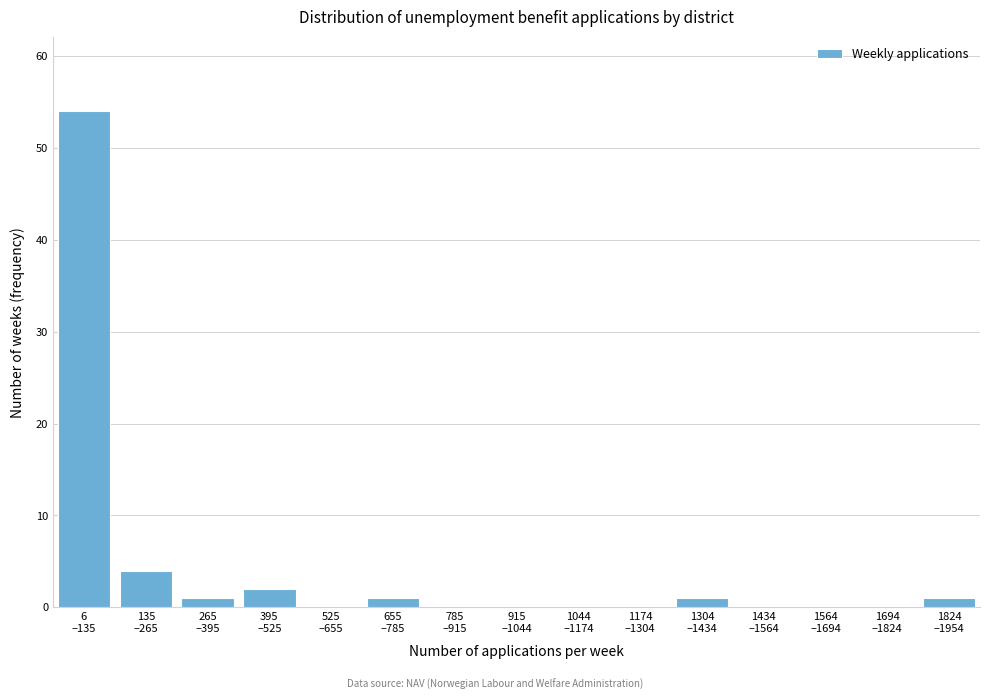

What is the greatest value displayed?

54